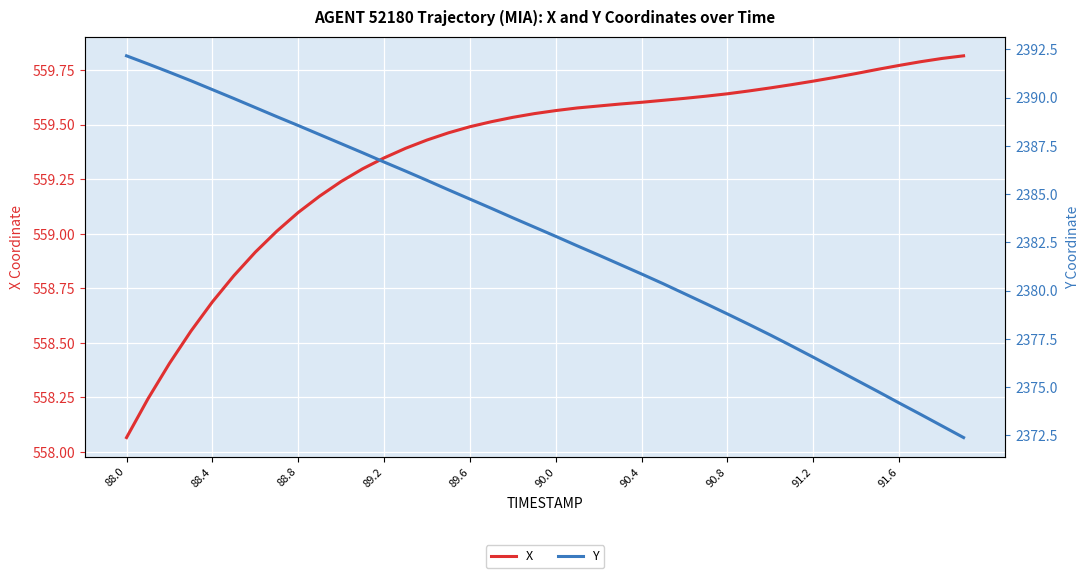

Where is X nearest to the value 558?

88.0